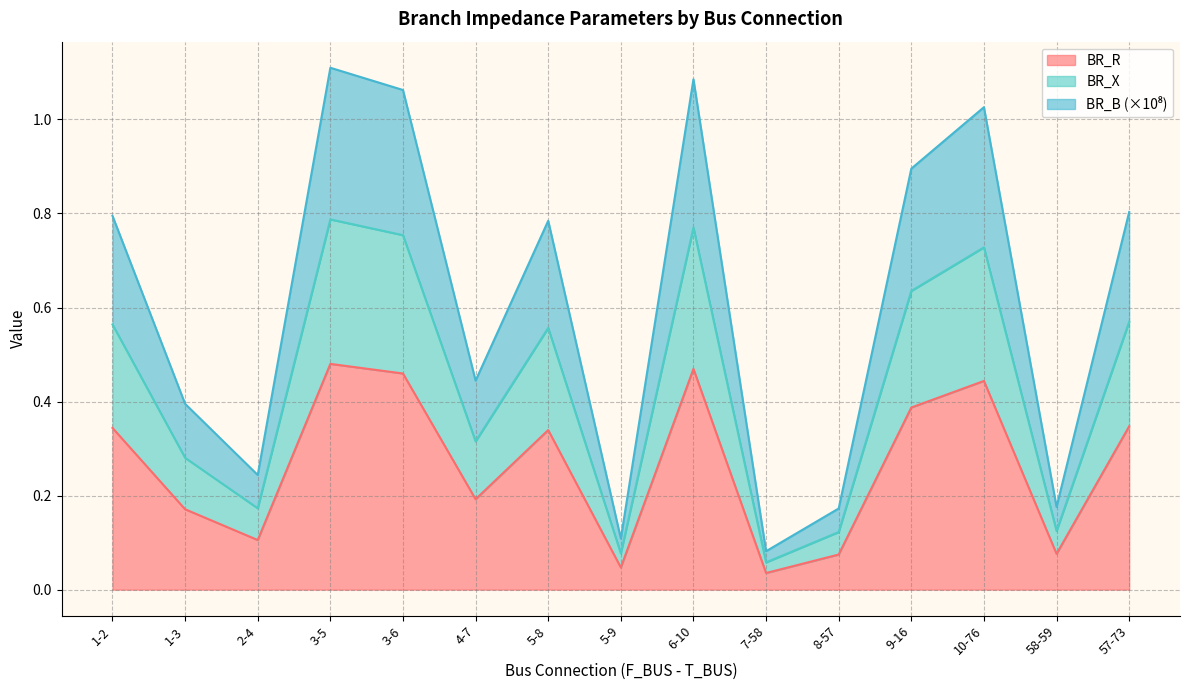

How many interior local peaks does the BR_R series have?

4